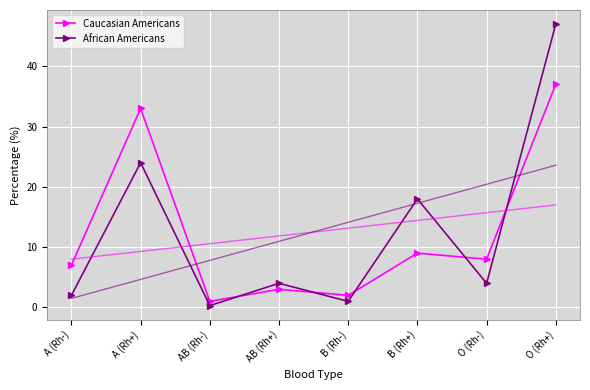

The Caucasian Americans series shows 8.0 at O (Rh-). True or false?

True